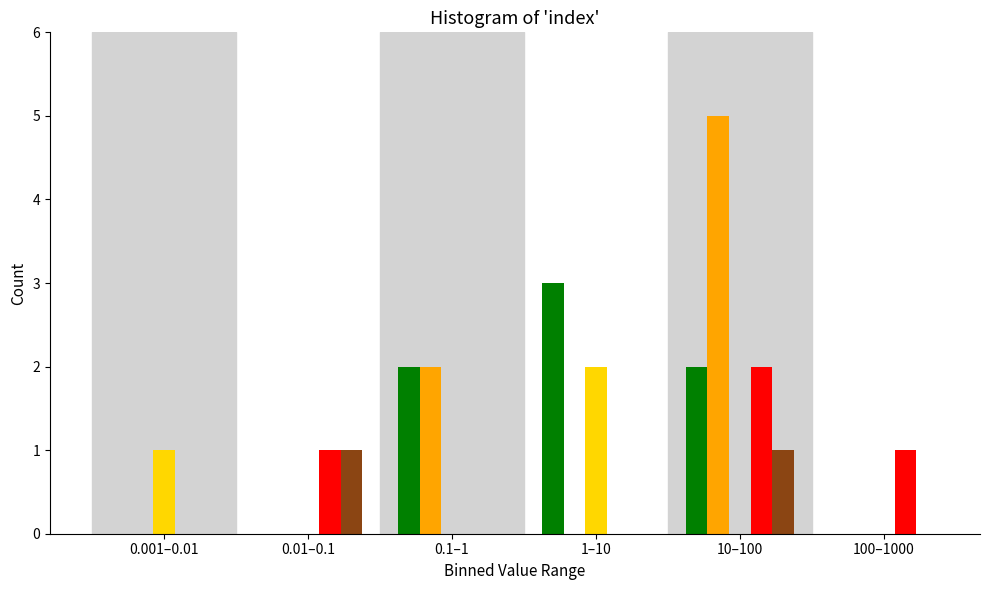

At which category does the chart reach its peak across all series?

10–100